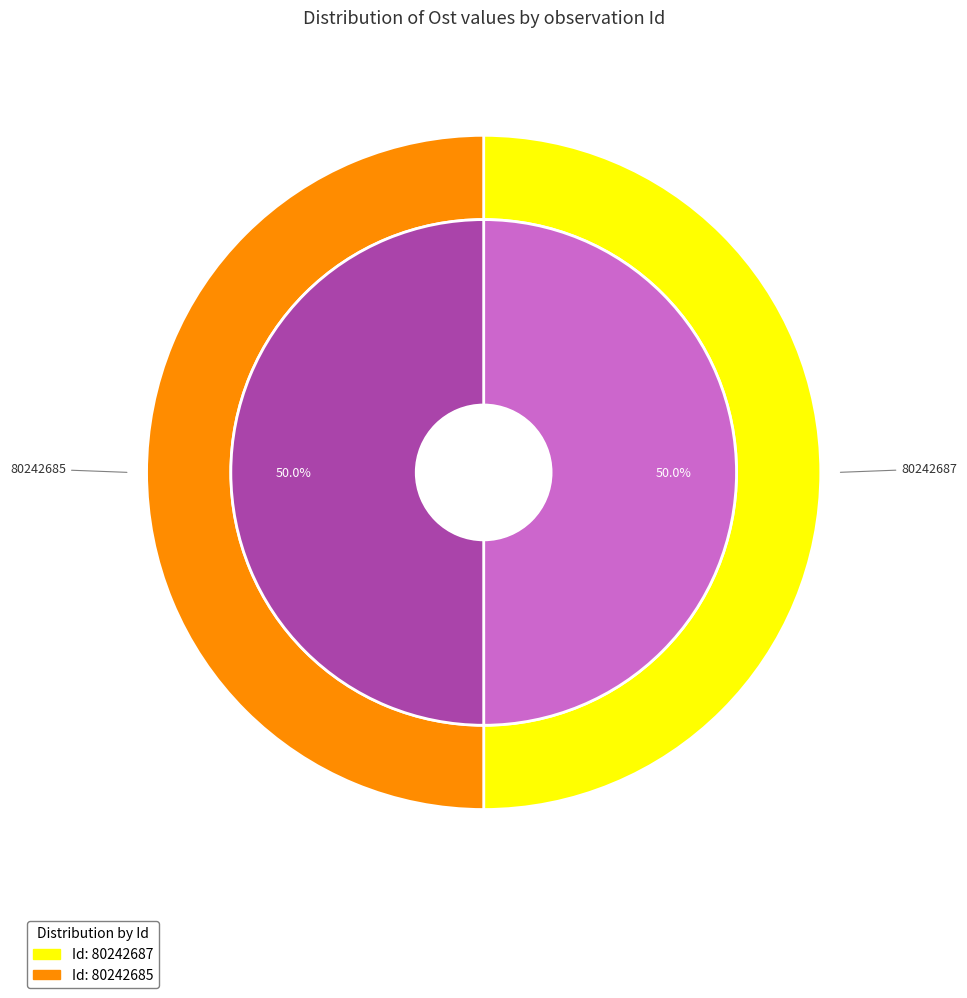

What is the ratio of the value at 80242687 to the value at 80242685?

1.0